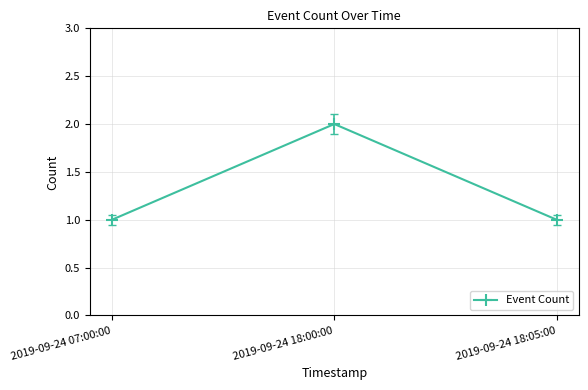

Is it true that the value at 2019-09-24 18:00:00 is 3?

False